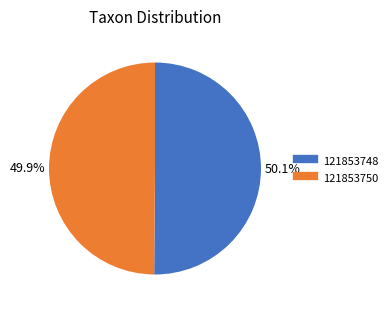

Is it true that 121853748 is 57% of the pie?

False